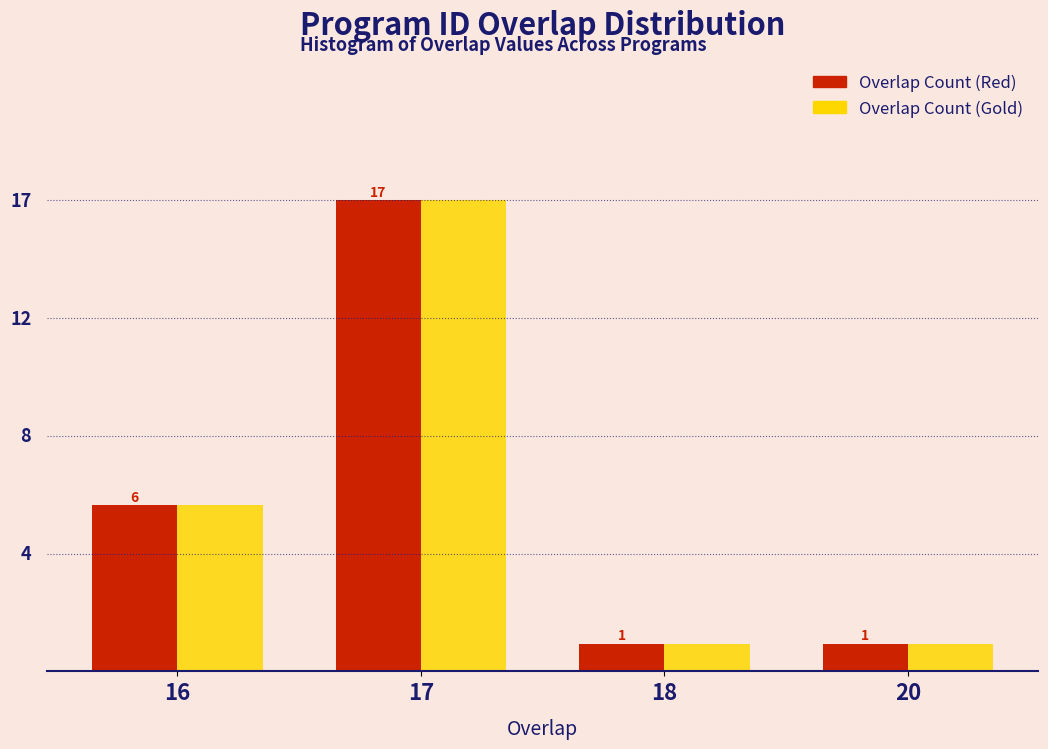

Reading right to left, transcribe all the data shown in this chart.

Overlap Count (Red): 1	1	17	6
Overlap Count (Gold): 1	1	17	6